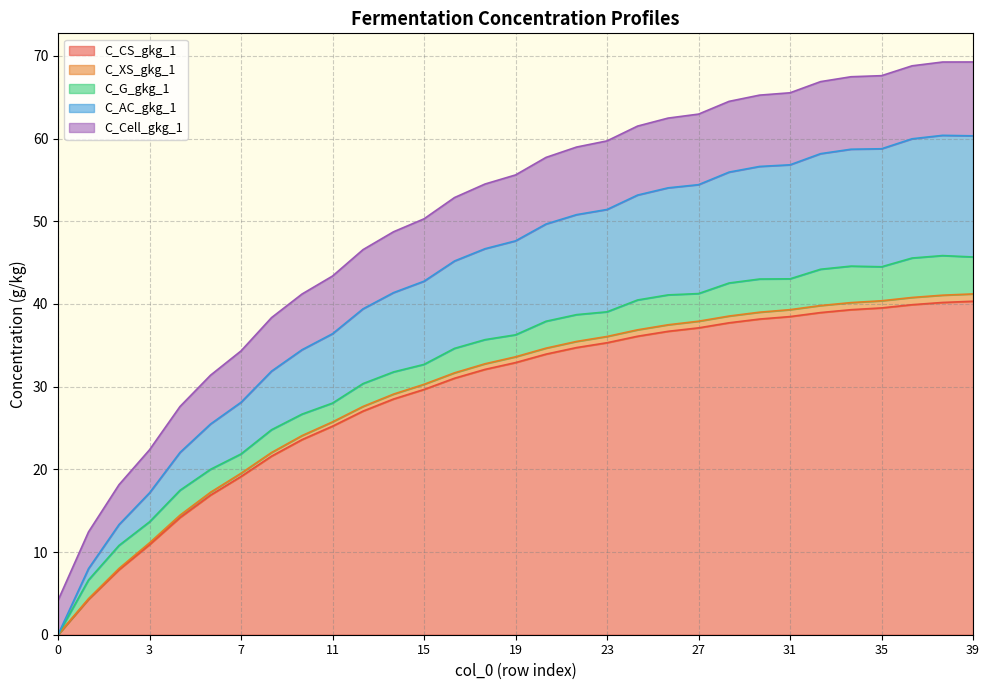

Does the chart display data point markers on the line(s)?

No